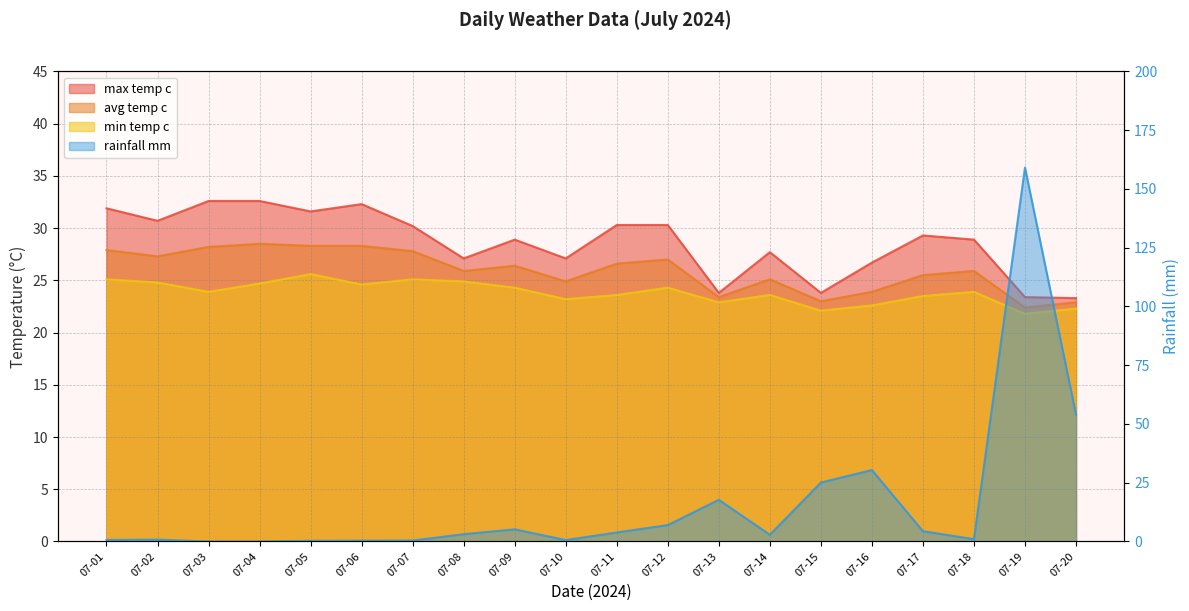

Which series changed the most between 07-02 and 07-08?

max_temp_c